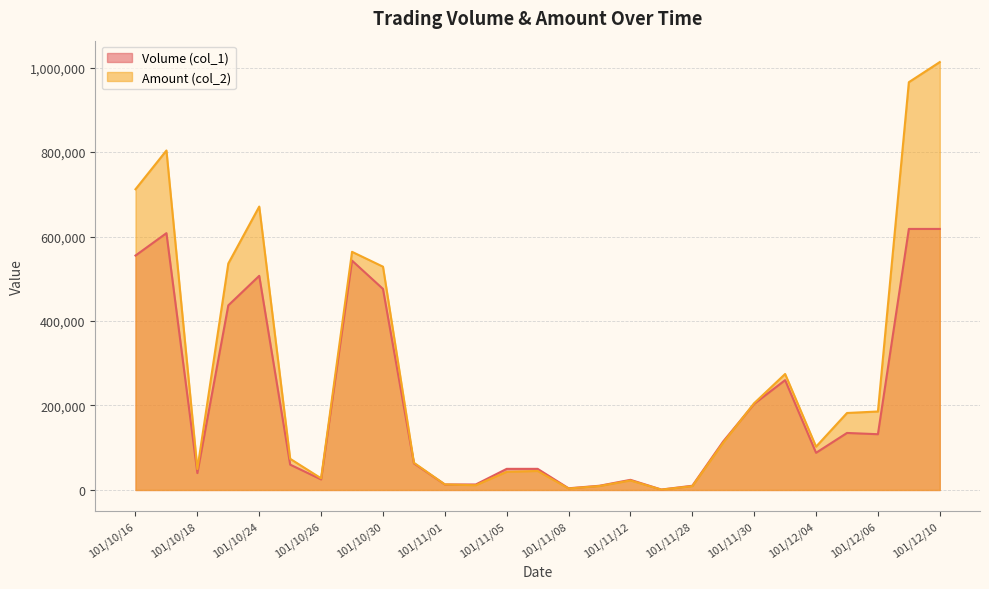

How many data points in Volume (col_1) are less than 88000?

13